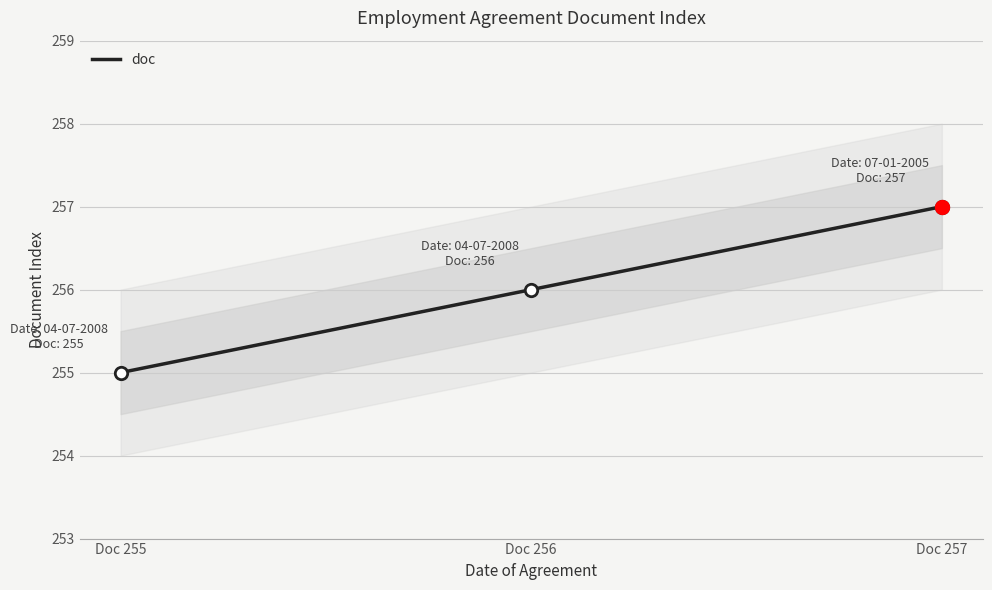

What is the change in value from Doc 255 to Doc 256?

+1